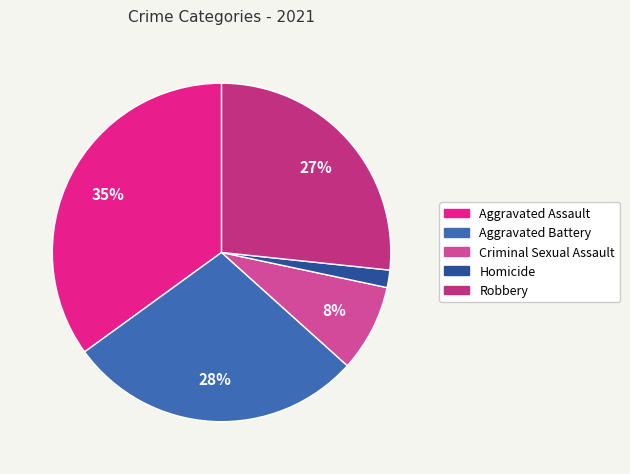

How many slices are in this pie chart?

5